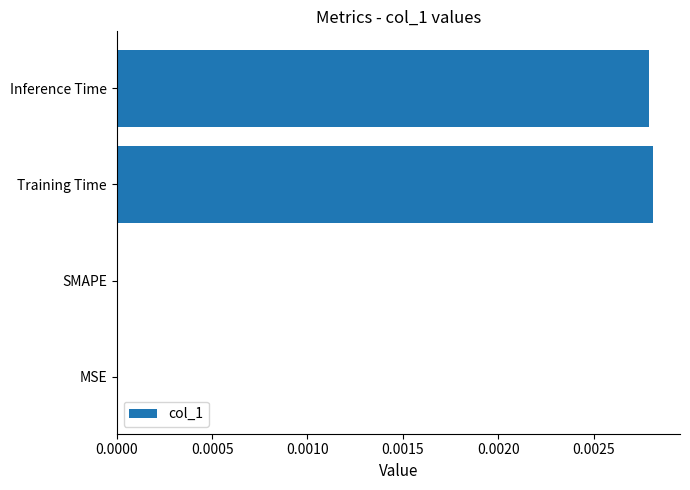

Between Training Time and MSE, which is larger?

Training Time